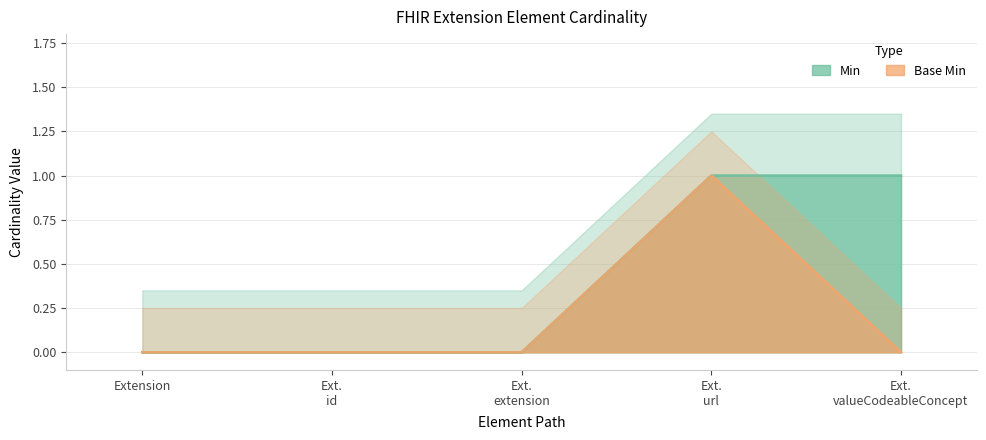

What is the sum of the Min values at Ext. url and Extension?

1